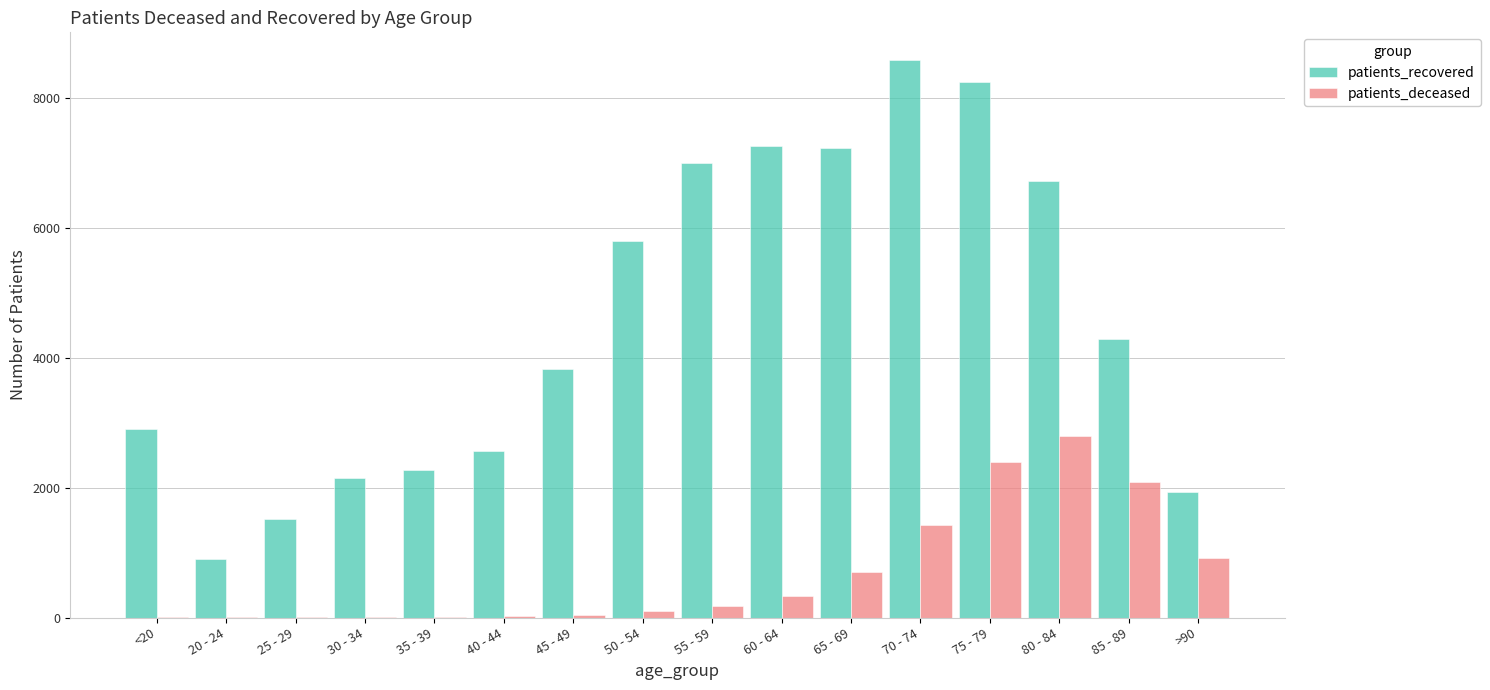

The value of patients_recovered at 20 - 24 is 897. True or false?

True